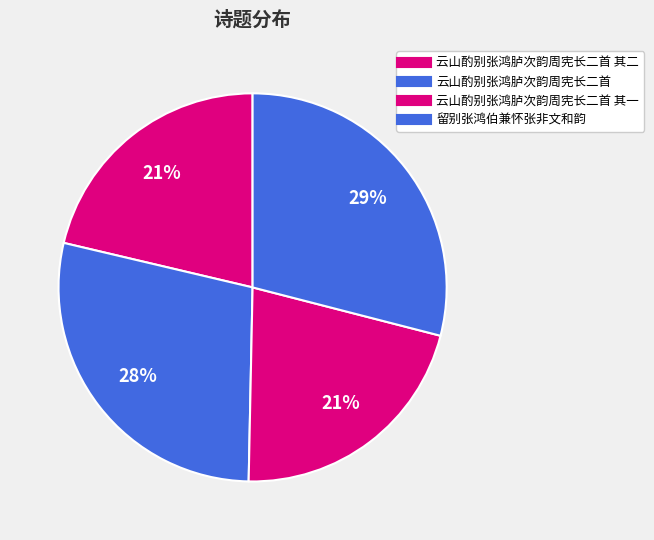

To the nearest percent, what is the difference between the largest and smallest slice percentages?

8%